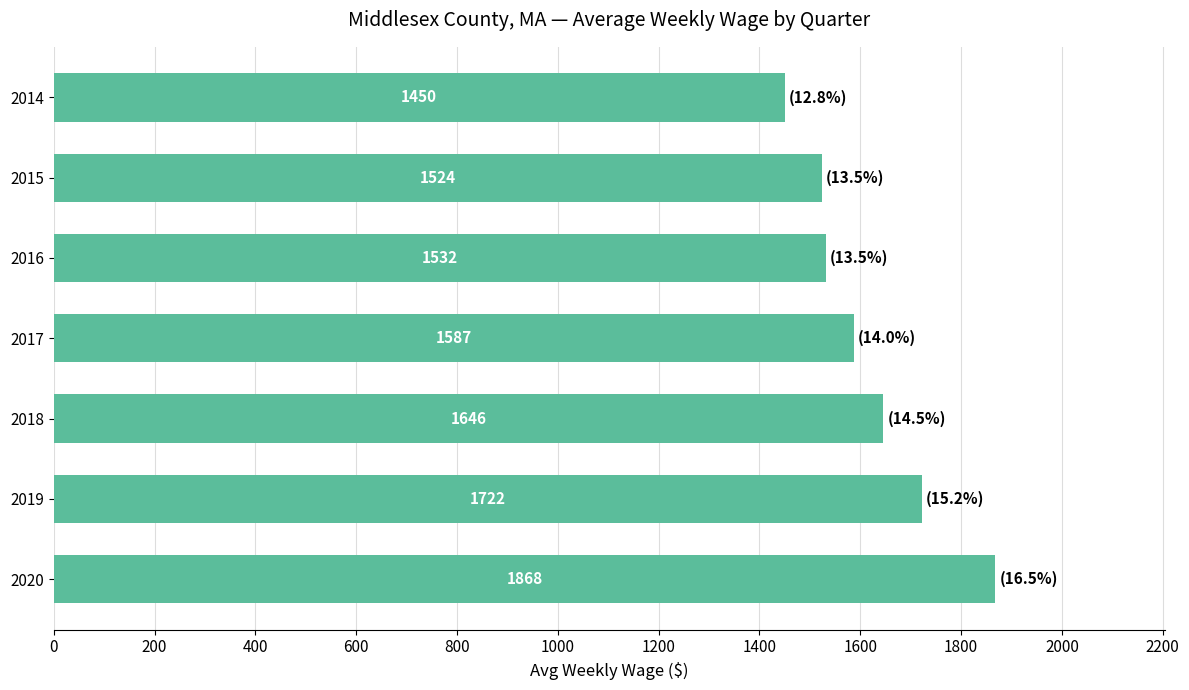

How many bars are there in total?

7